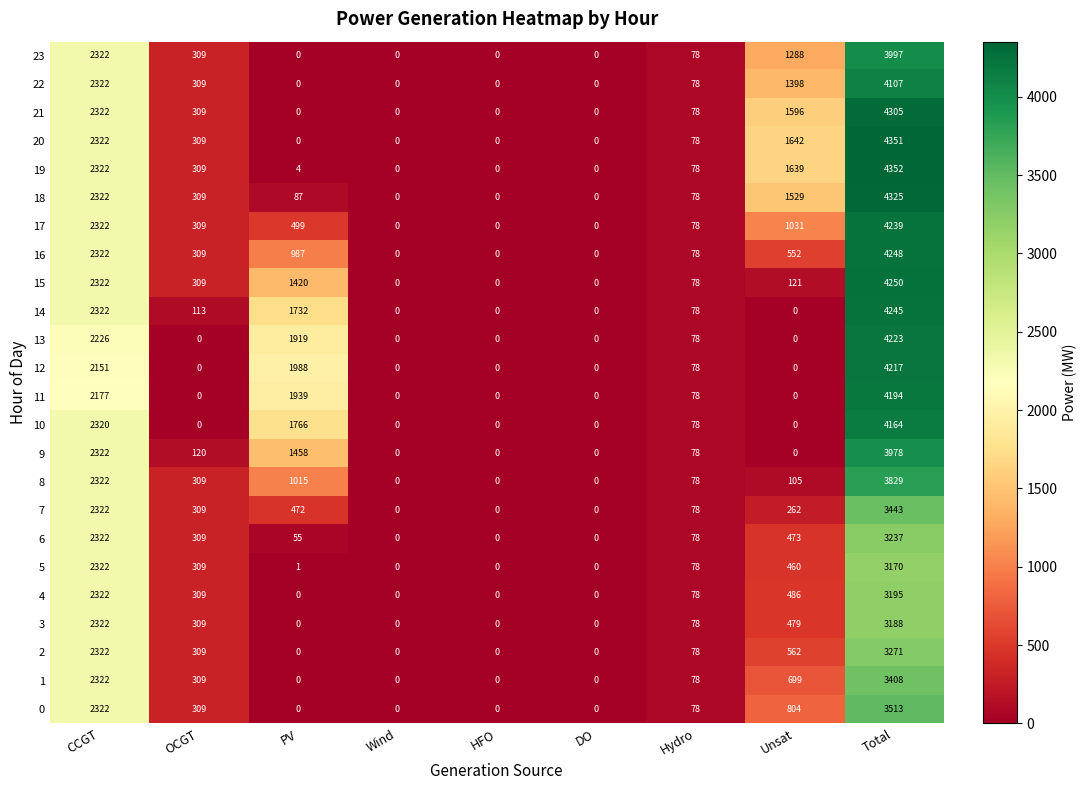

What is the maximum value shown in the chart?

4352